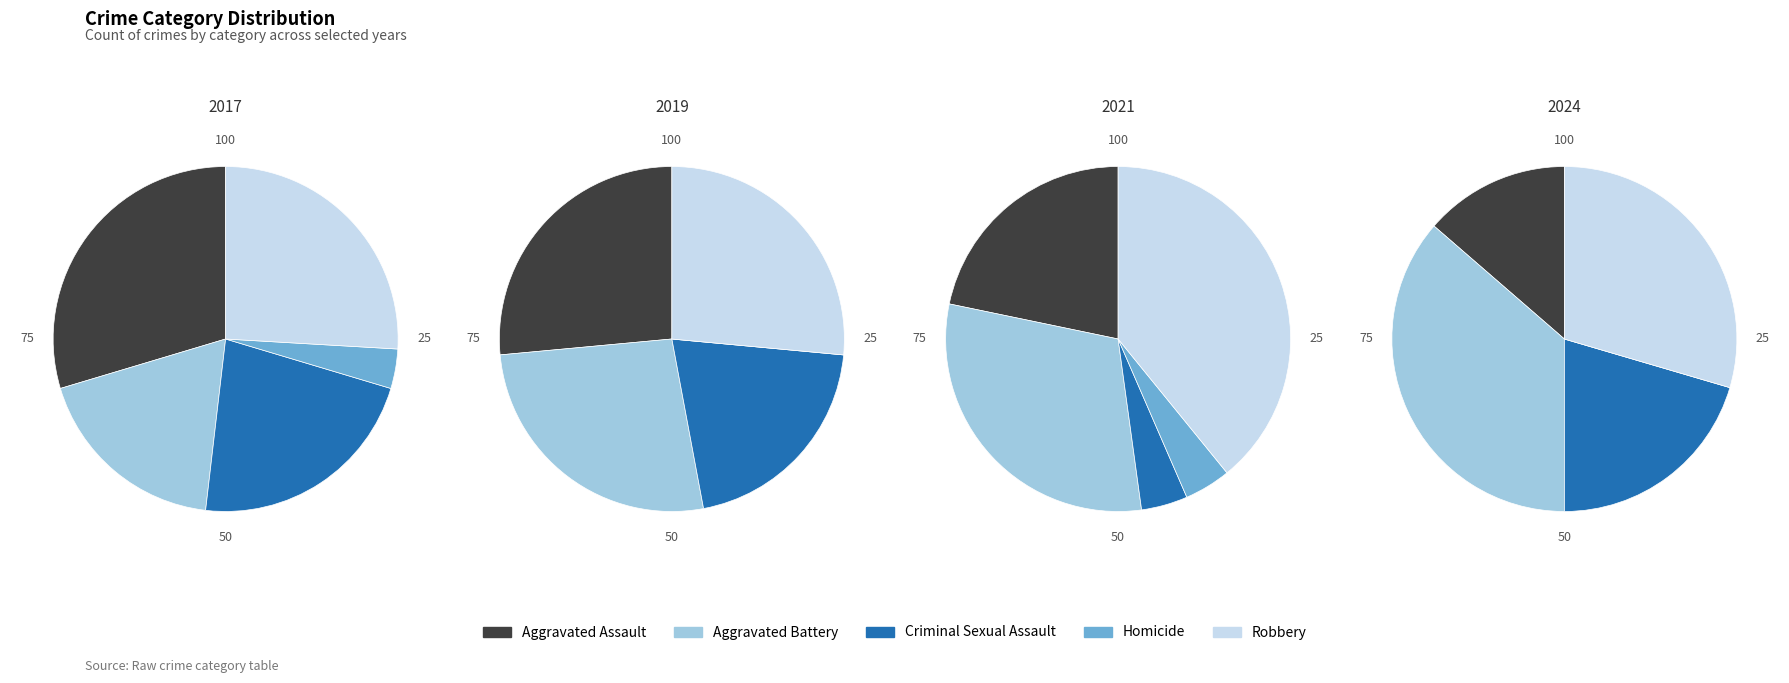

What percentage do Aggravated Assault and Homicide together represent?

33.3%